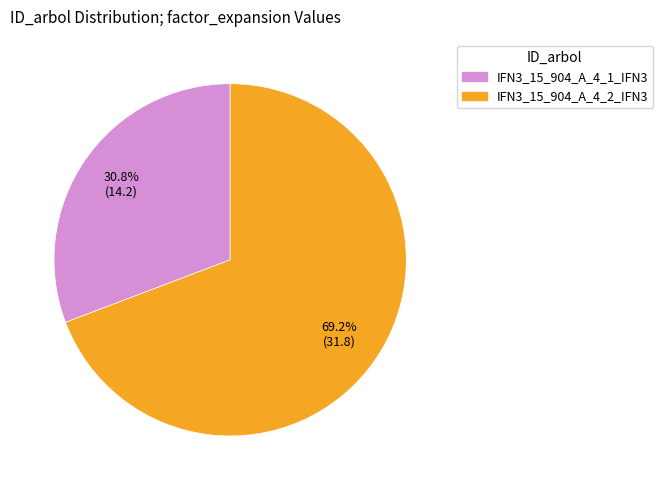

What is the largest slice in the pie chart?

IFN3_15_904_A_4_2_IFN3